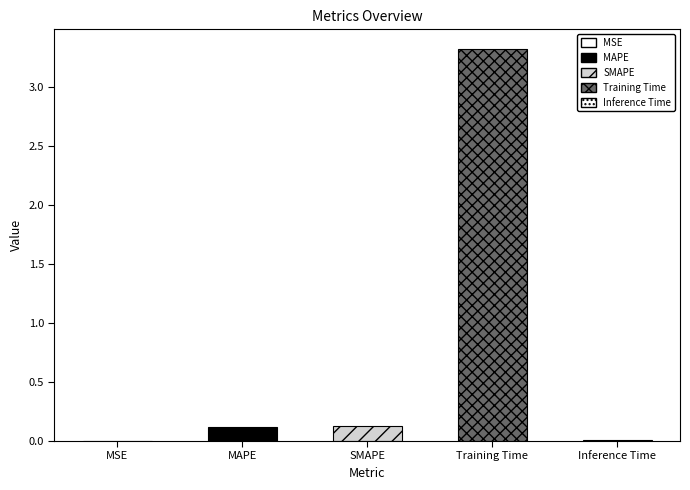

What is the change in value from SMAPE to Training Time?

+3.2